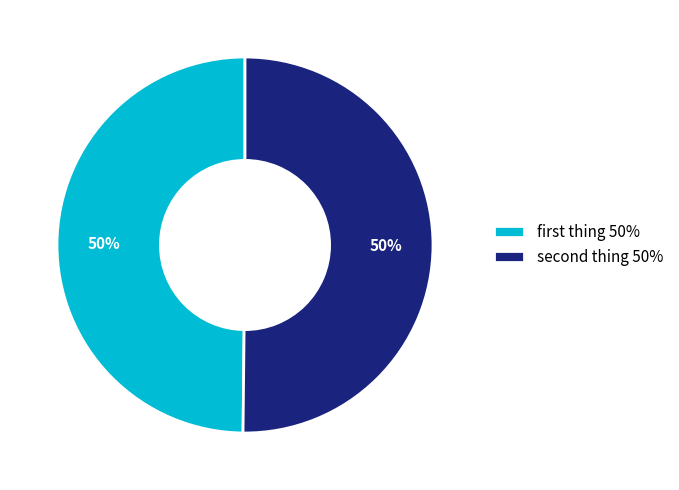

To the nearest percent, what is the average slice percentage?

50%